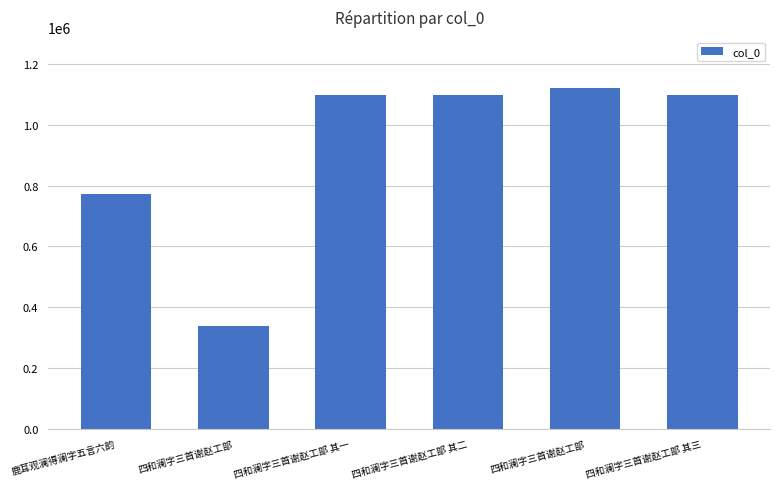

Count the number of categories in the chart.

6